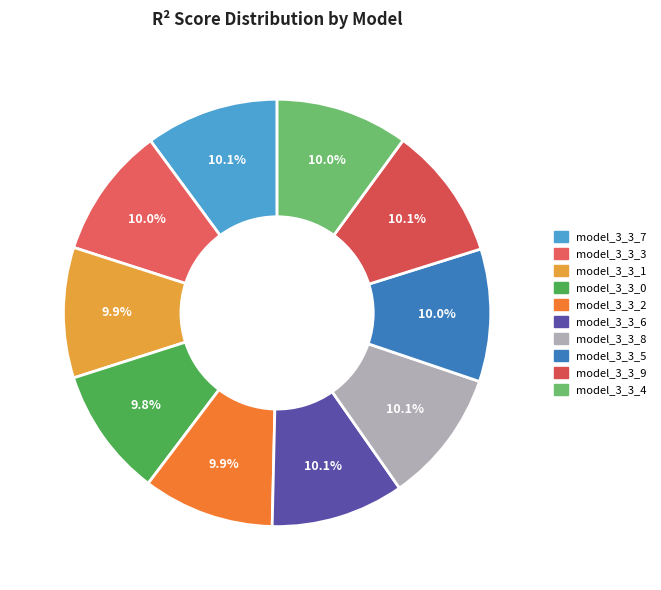

Is there a majority slice in this chart?

No